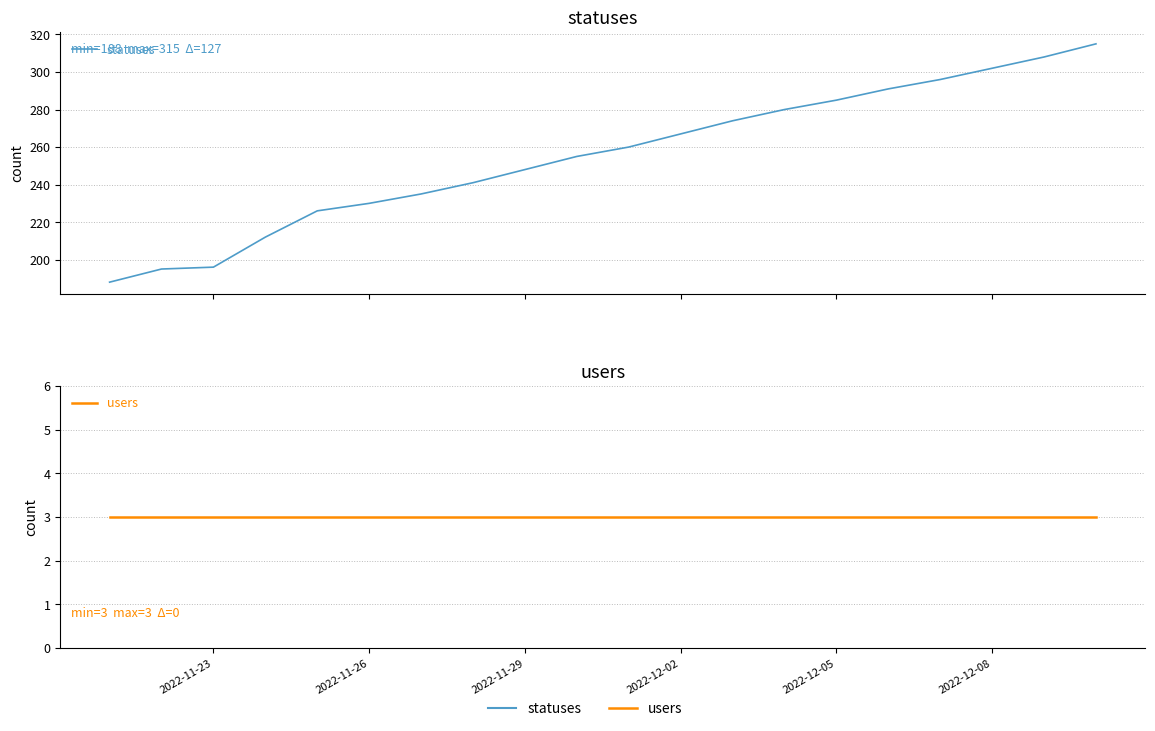

Reading right to left, extract all data points from this chart.

statuses: 315	308	302	296	291	285	280	274	267	260	255	248	241	235	230	226	212	196	195	188
users: 3	3	3	3	3	3	3	3	3	3	3	3	3	3	3	3	3	3	3	3